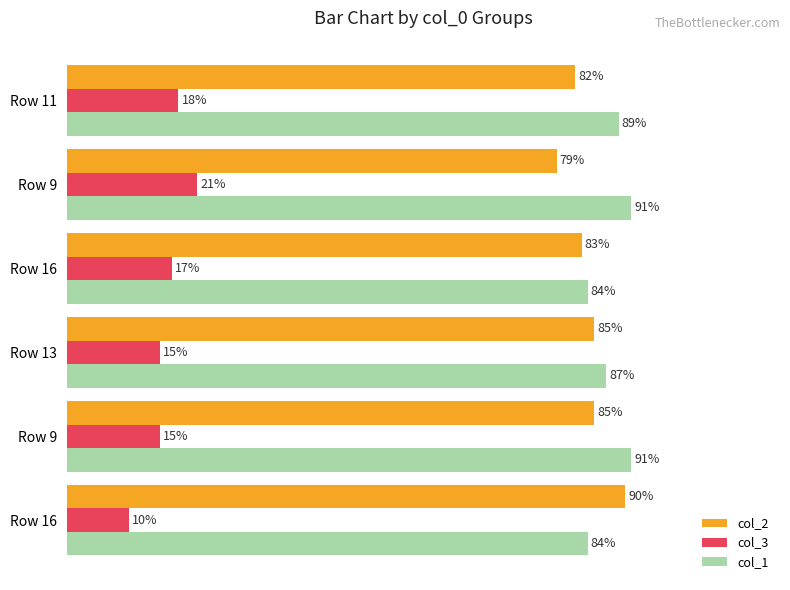

What are all the series names shown in the legend?

col_2, col_3, col_1